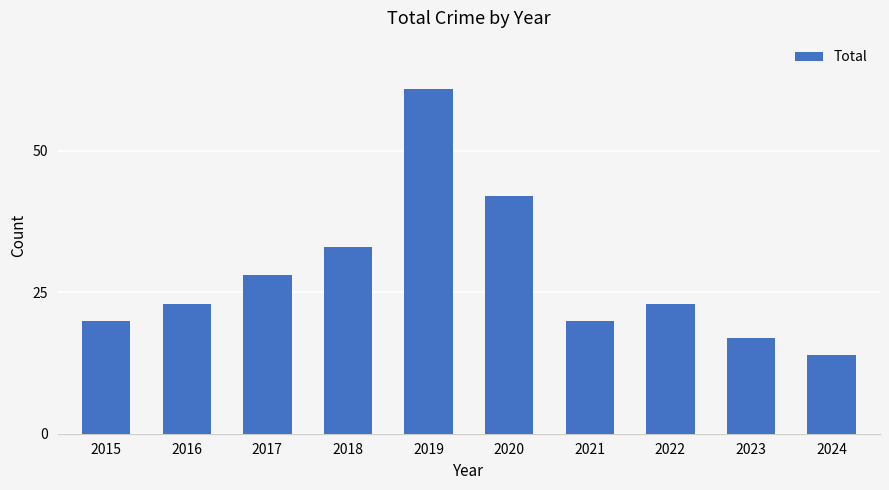

What is the sum of all values?

281